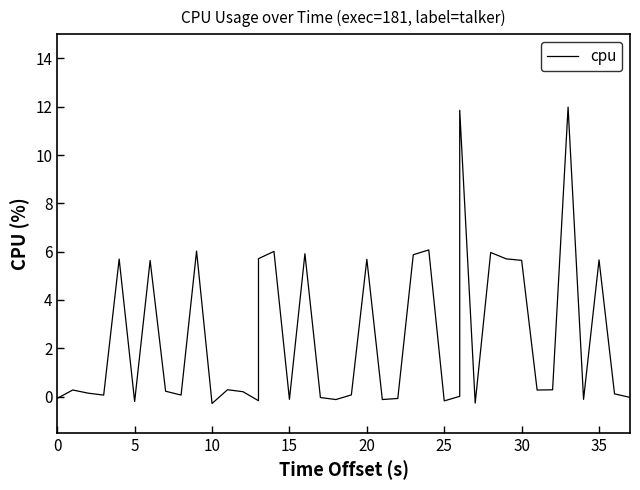

How many values are below zero?

13